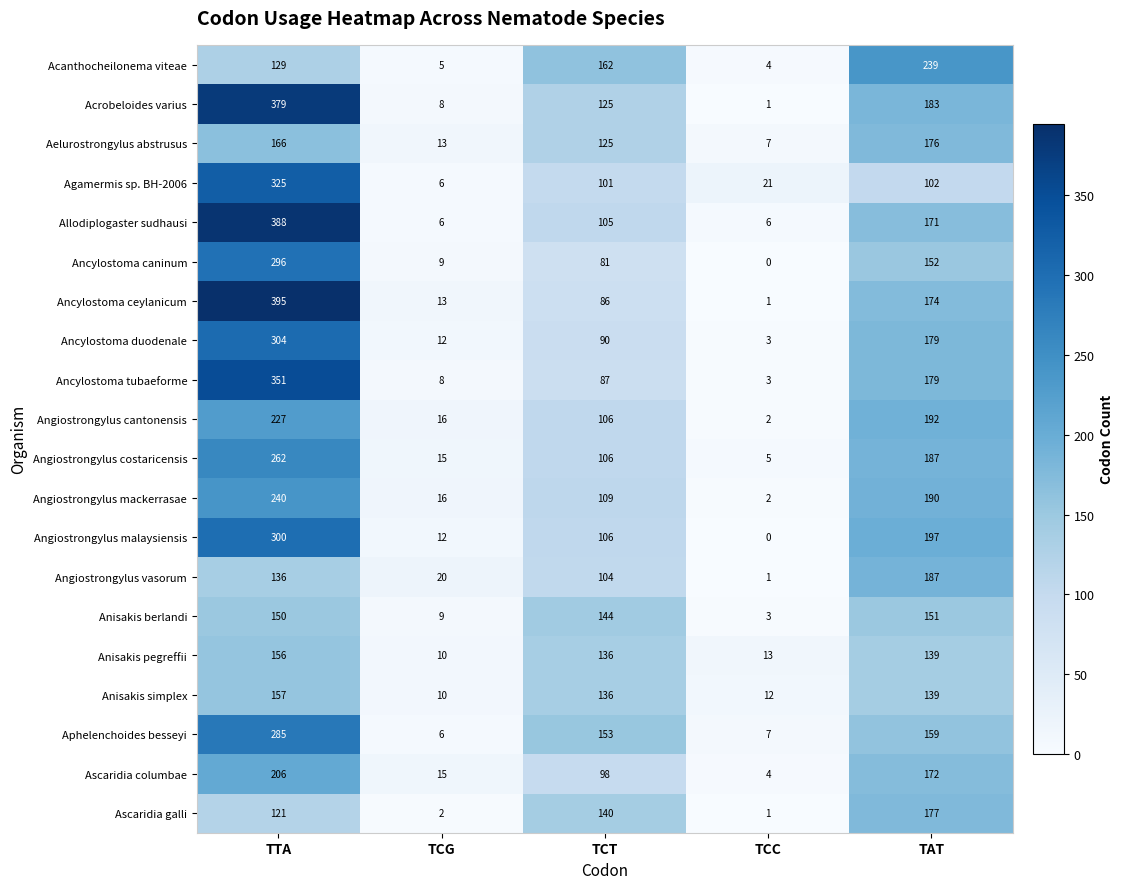

At which label does Aphelenchoides besseyi first exceed 153?

TTA